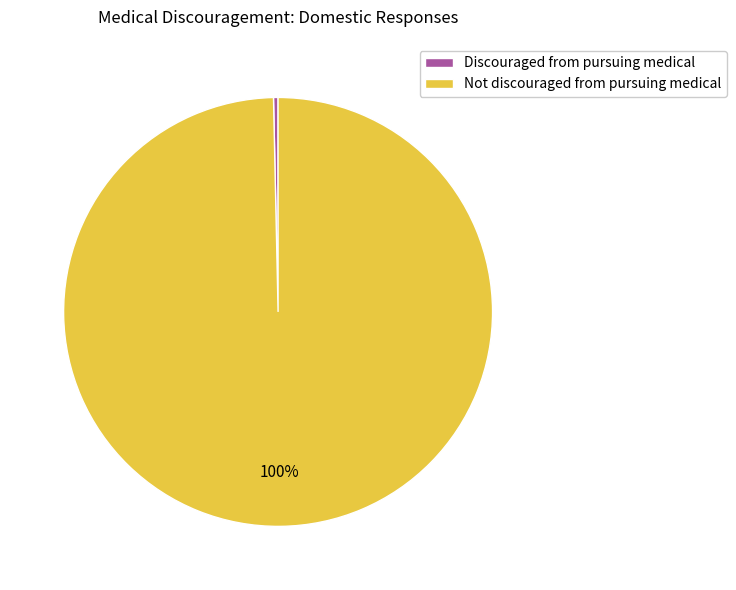

How many slices are in this pie chart?

2